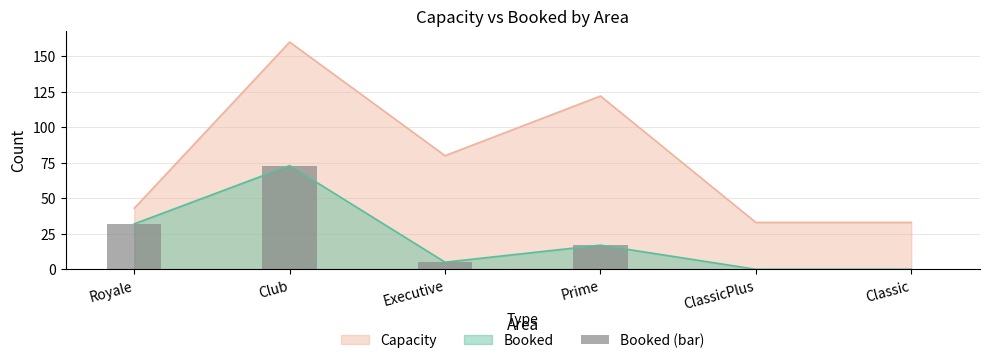

The value at Classic is 0. True or false?

True